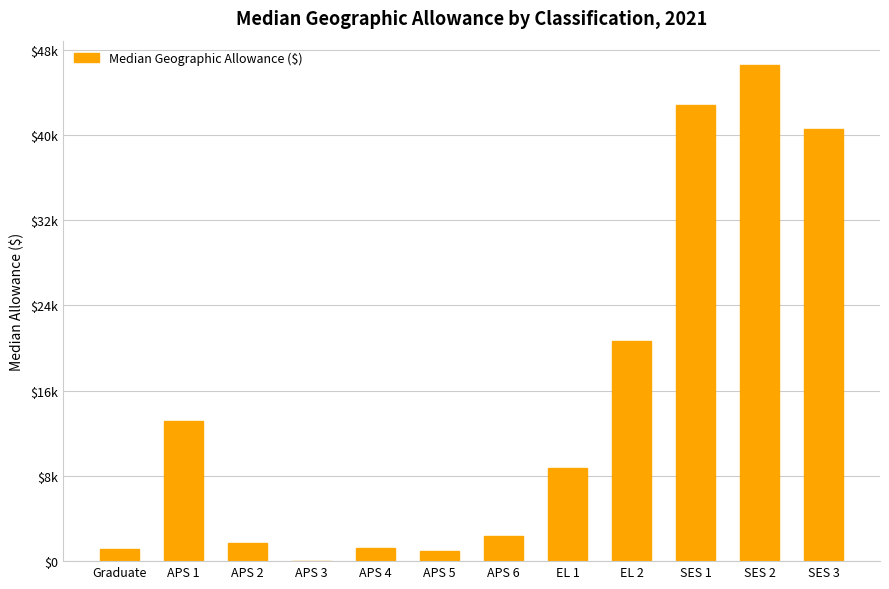

Does the chart contain stacked bars?

No